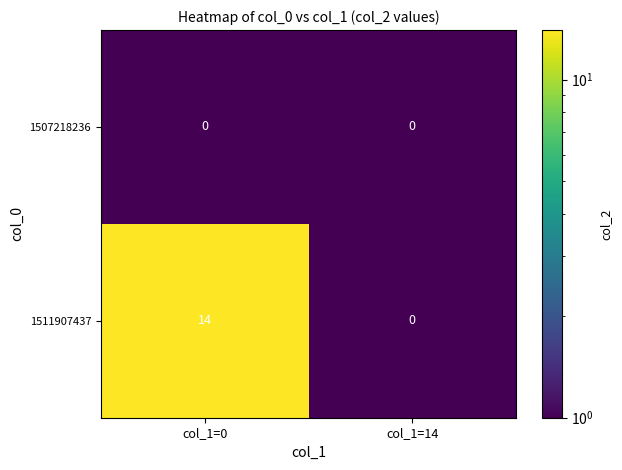

At col_1=0, list the series in order from smallest to largest.

1507218236, 1511907437